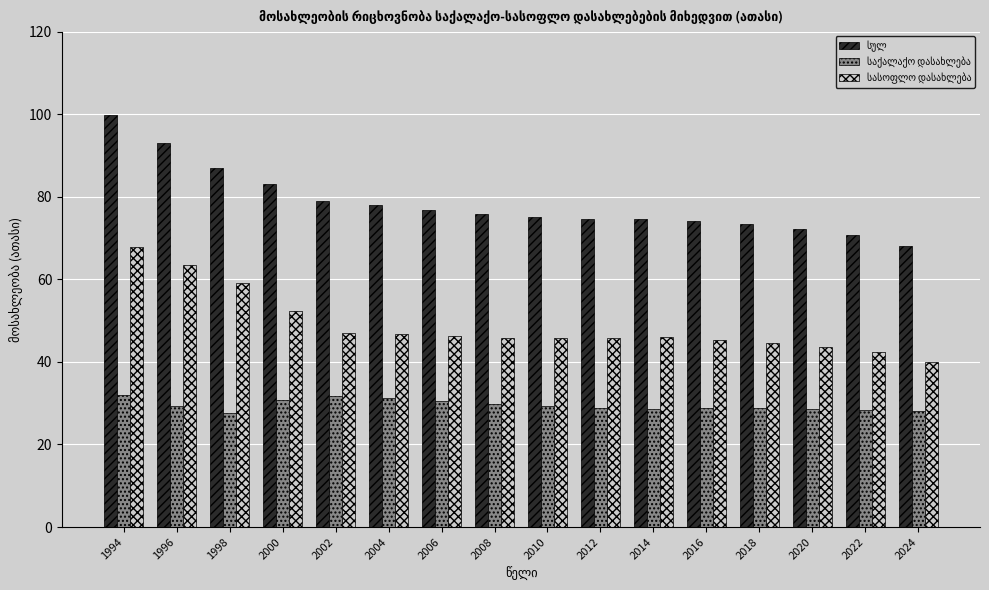

How many bars are there in each group?

3